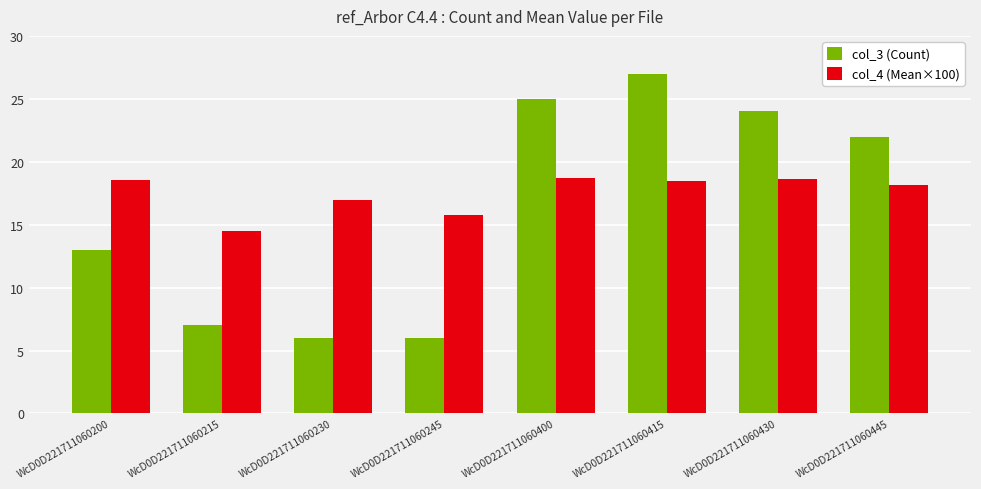

At which category does the chart reach its peak across all series?

WcD0D221711060415